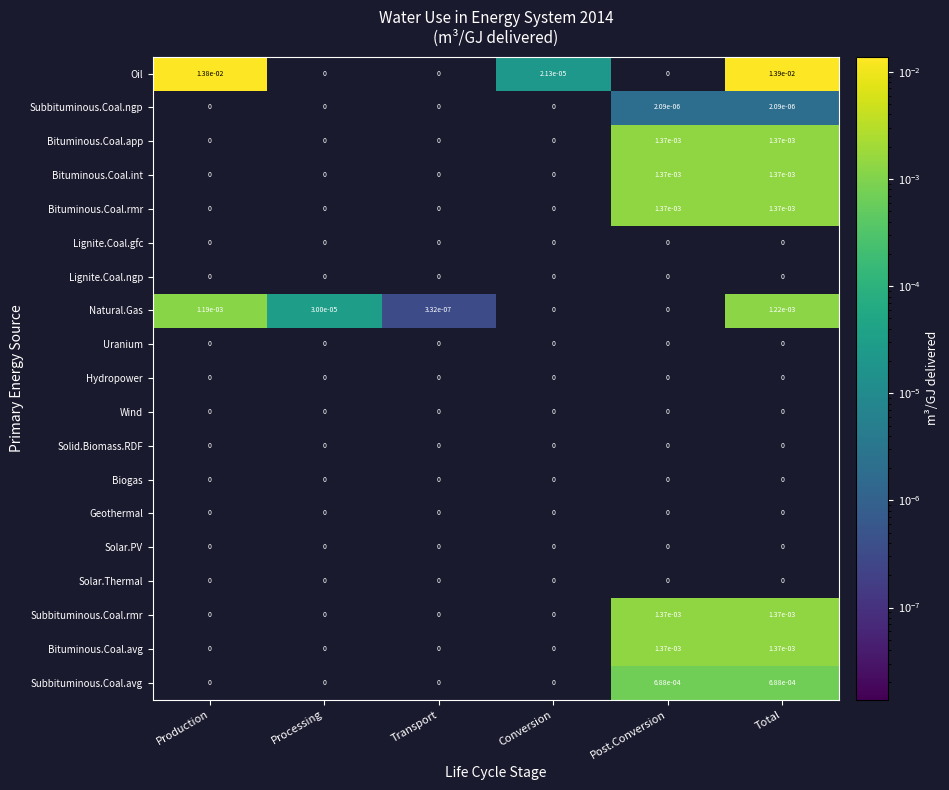

Which series has the widest spread of values?

Oil